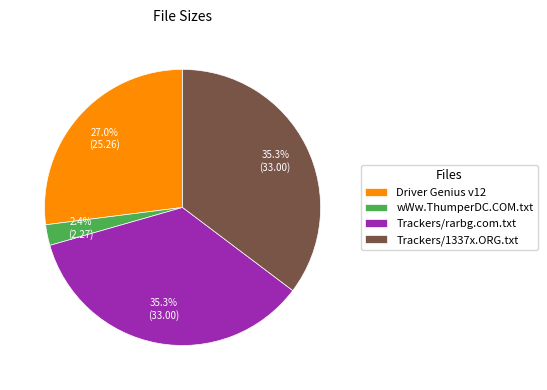

Count the number of slices in the pie.

4